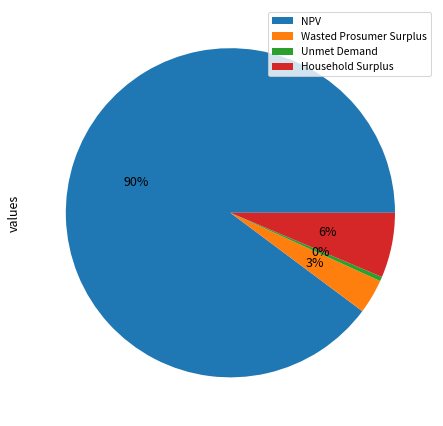

Between Unmet Demand and NPV, which is larger?

NPV